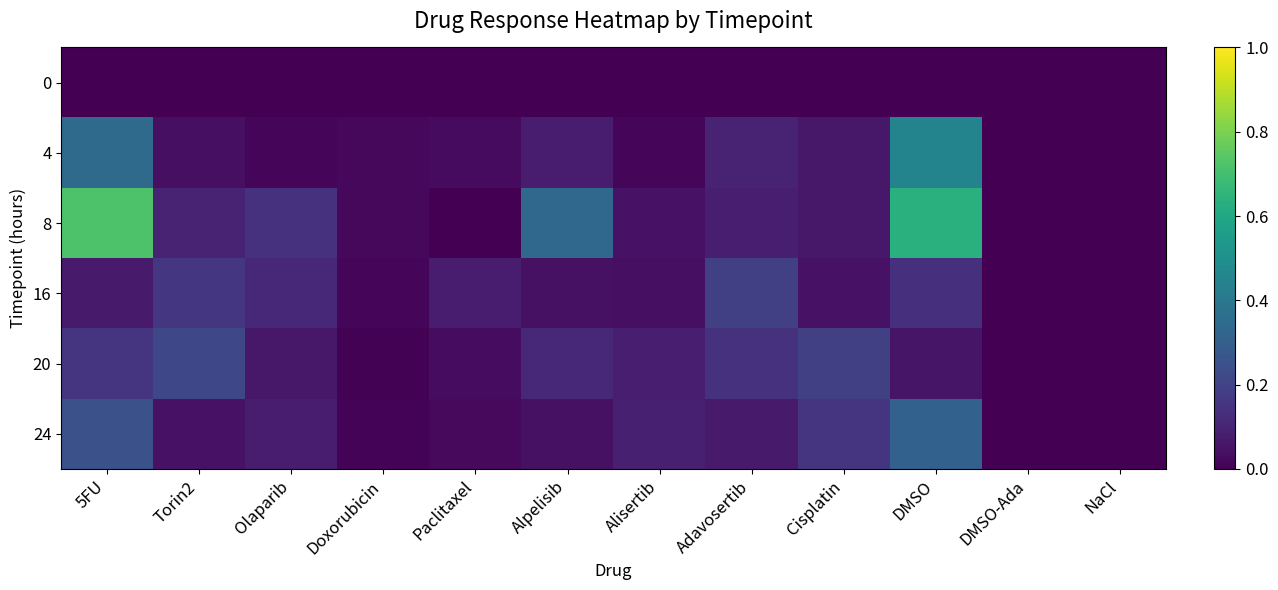

What is the difference between the highest and lowest values at 5FU?

0.7